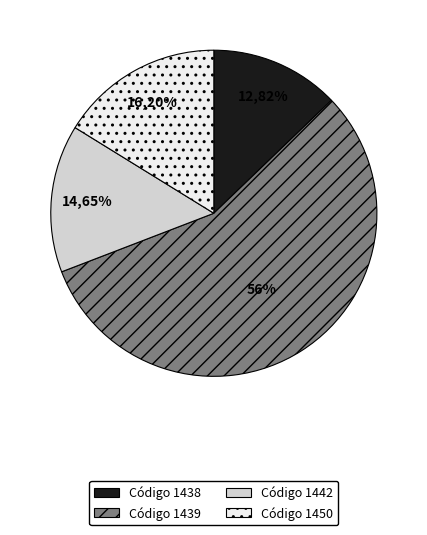

Which category accounts for the majority?

1439